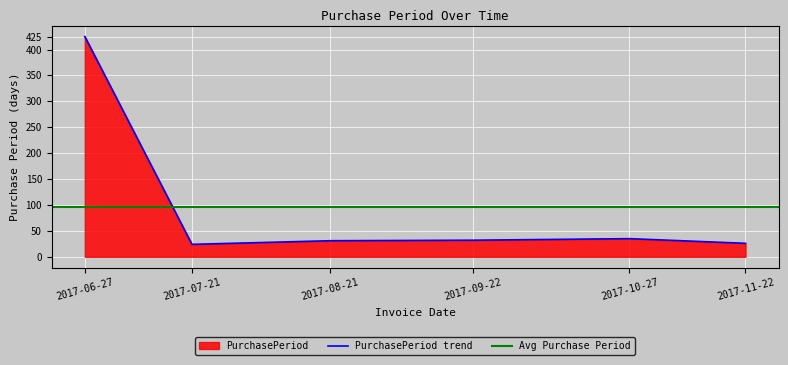

Where is the first local minimum?

2017-07-21